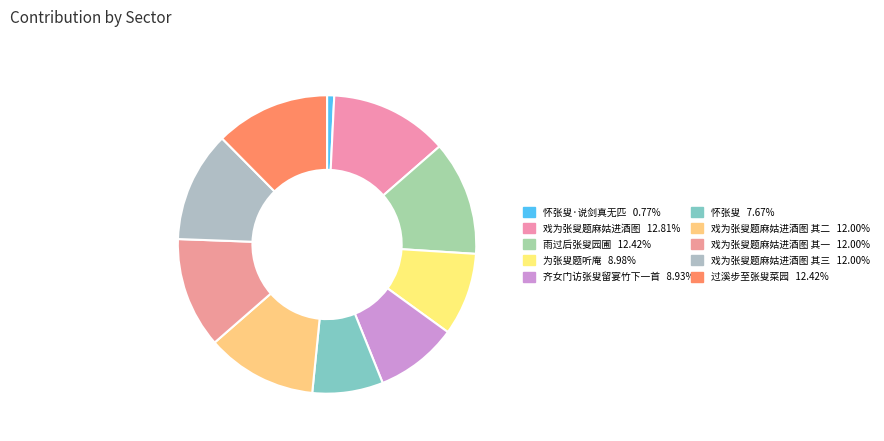

How many segments does this pie chart have?

10